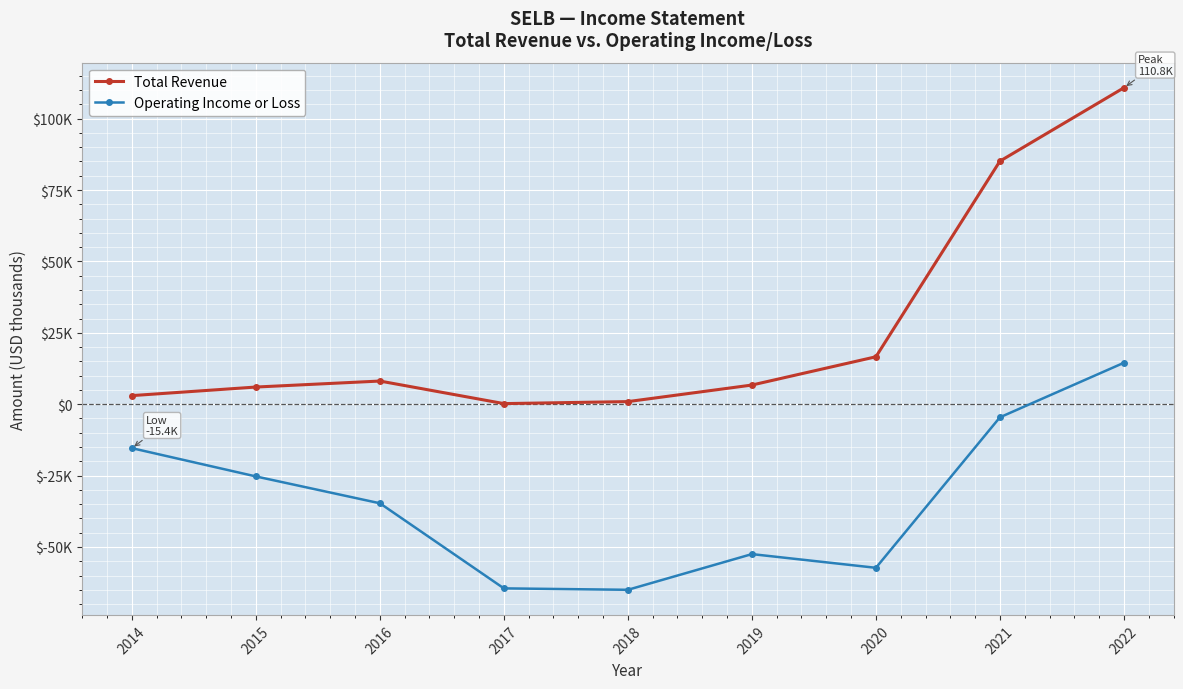

At 2018, list the series in order from smallest to largest.

Operating Income or Loss, Total Revenue